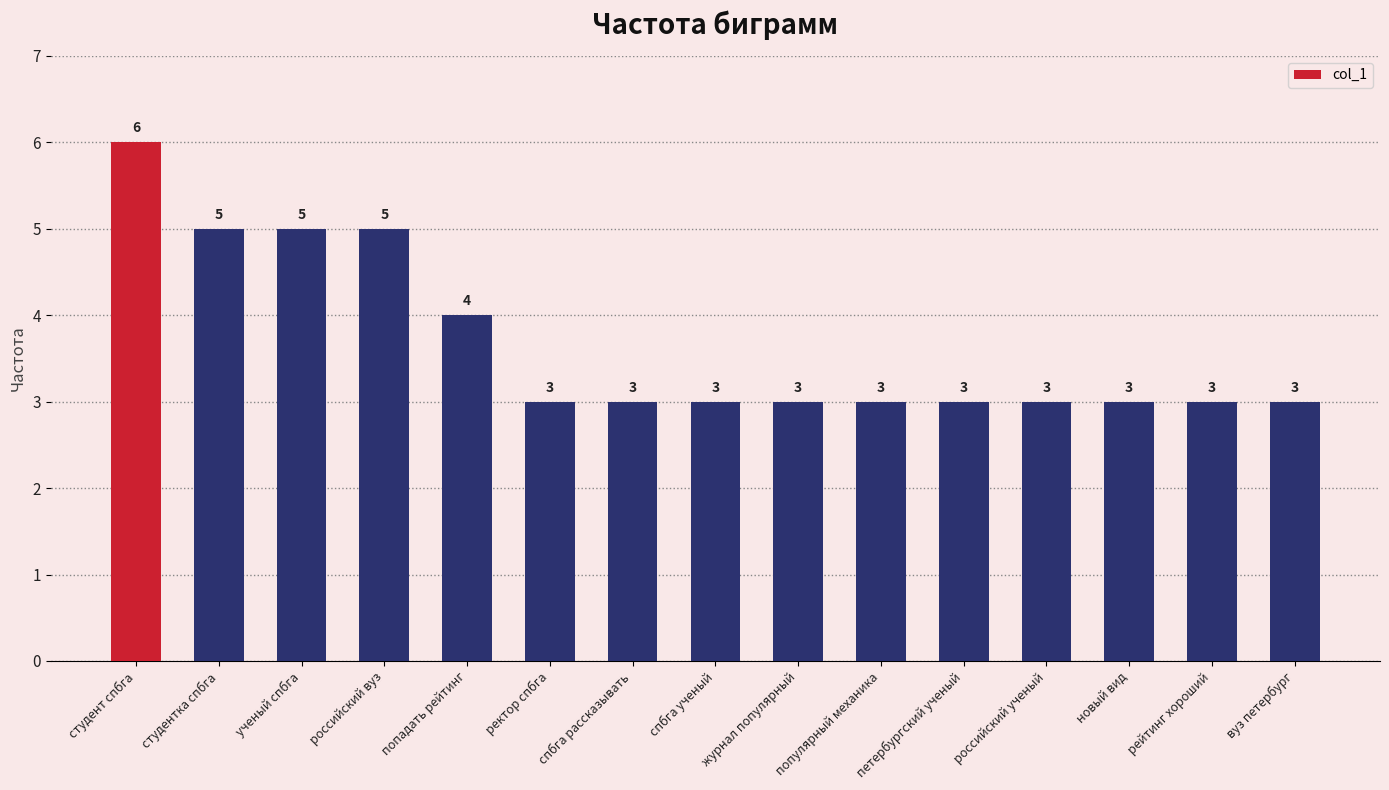

Which has a higher value, студентка спбга or попадать рейтинг?

студентка спбга